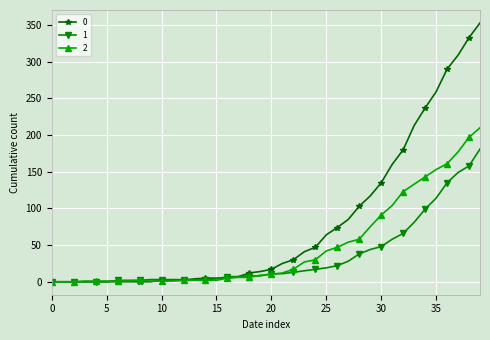

What is the maximum value shown in the chart?

353